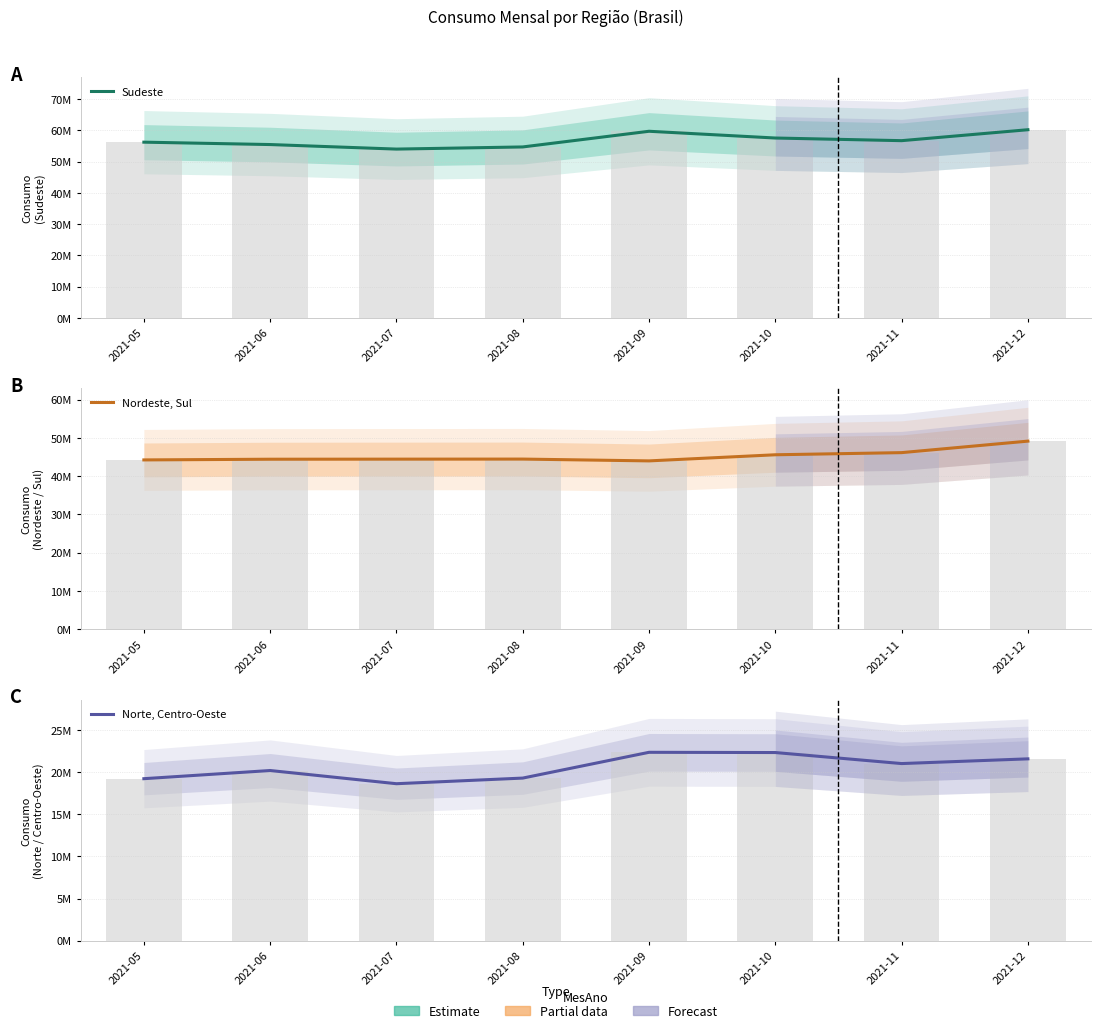

Reading right to left, list all the values displayed in this chart.

Sudeste: 2021-12=60246693	2021-11=56741370	2021-10=57588066	2021-09=59750721	2021-08=54729316	2021-07=54041902	2021-06=55496131	2021-05=56261071
Nordeste, Sul: 2021-12=49137313	2021-11=46132177	2021-10=45572514	2021-09=43974361	2021-08=44446819	2021-07=44430997	2021-06=44410571	2021-05=44228766
Norte, Centro-Oeste: 2021-12=21609323	2021-11=21048441	2021-10=22359590	2021-09=22386736	2021-08=19322671	2021-07=18653486	2021-06=20221551	2021-05=19251095